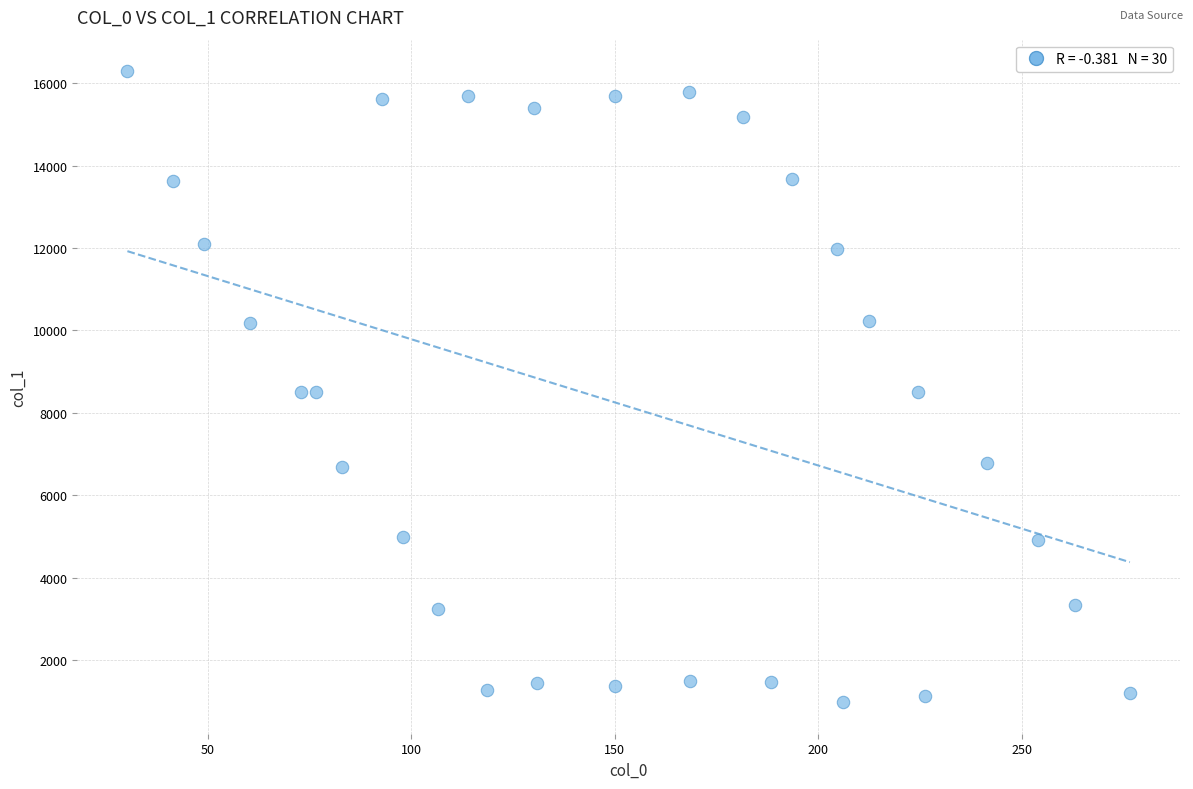

What is the range of X values (max minus min)?

246.4